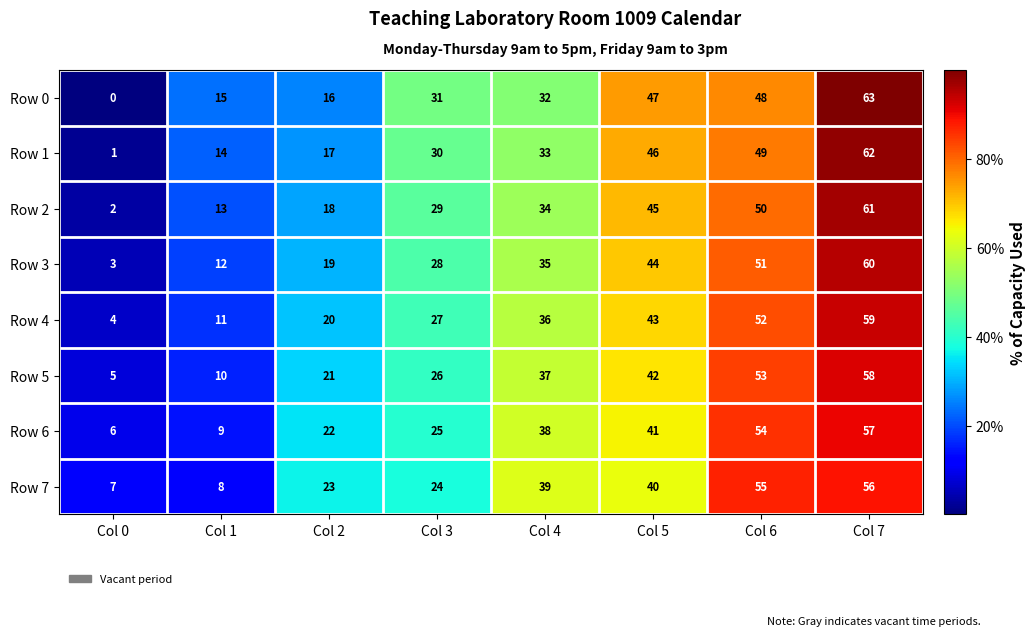

Which series has the widest spread of values?

Row 0